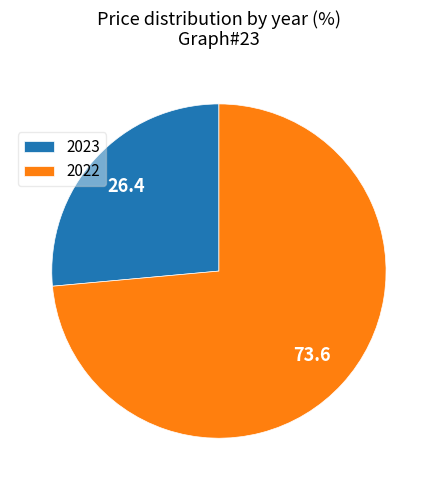

Rank the categories by value from highest to lowest.

2022, 2023